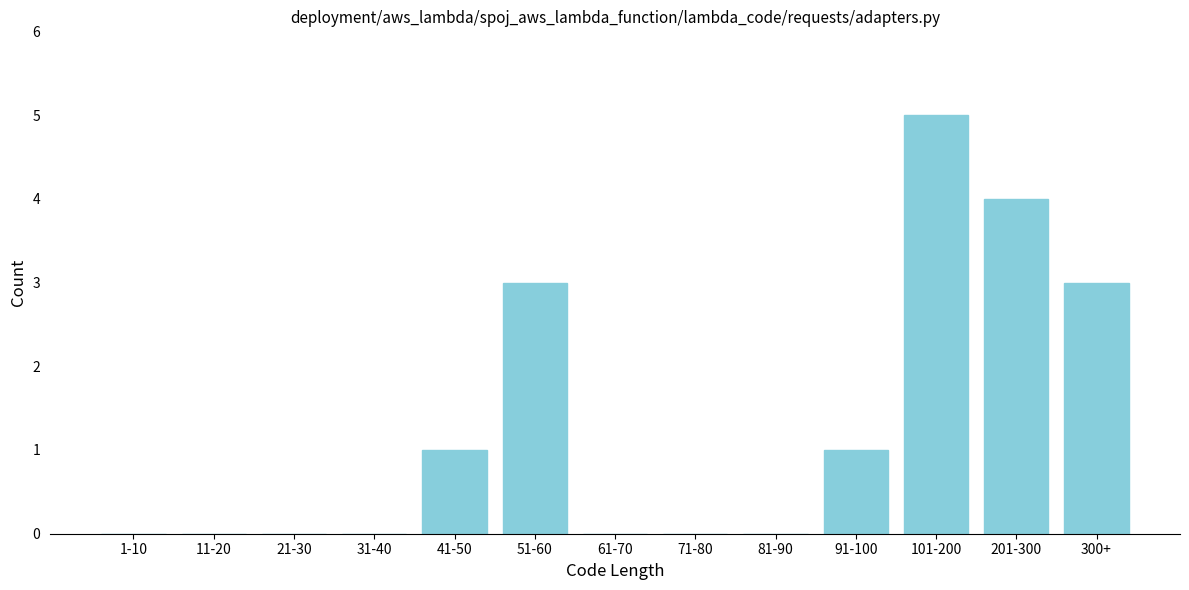

Reading left to right, transcribe all the data shown in this chart.

1-10=0	11-20=0	21-30=0	31-40=0	41-50=1	51-60=3	61-70=0	71-80=0	81-90=0	91-100=1	101-200=5	201-300=4	300+=3